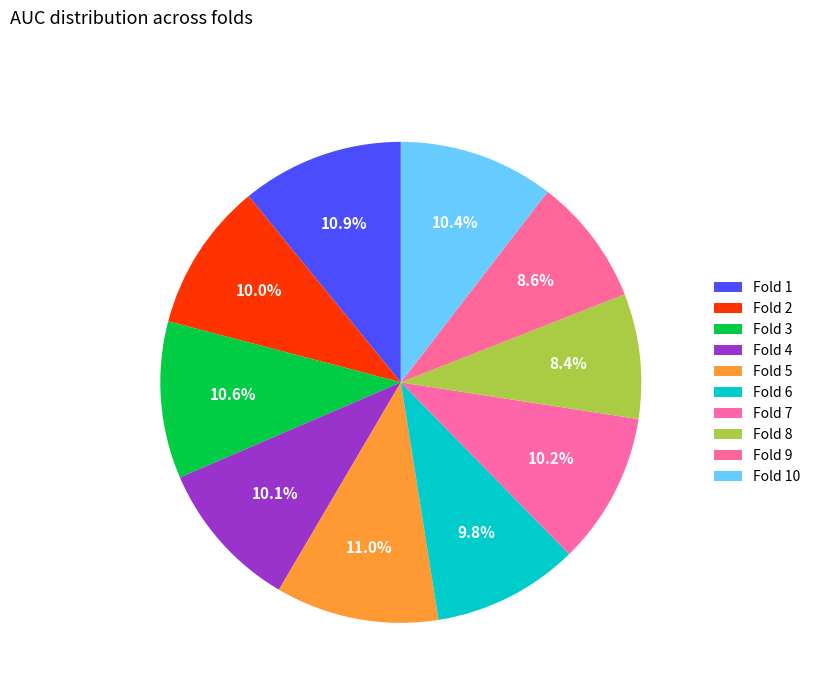

Is it true that Fold 10 is 10% of the pie?

True